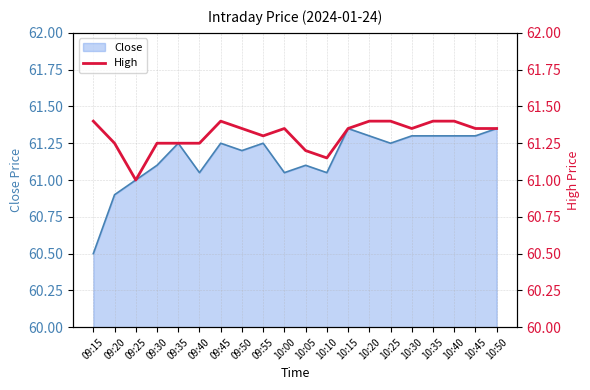

Is it true that Close equals 36.9 at 10:00?

False